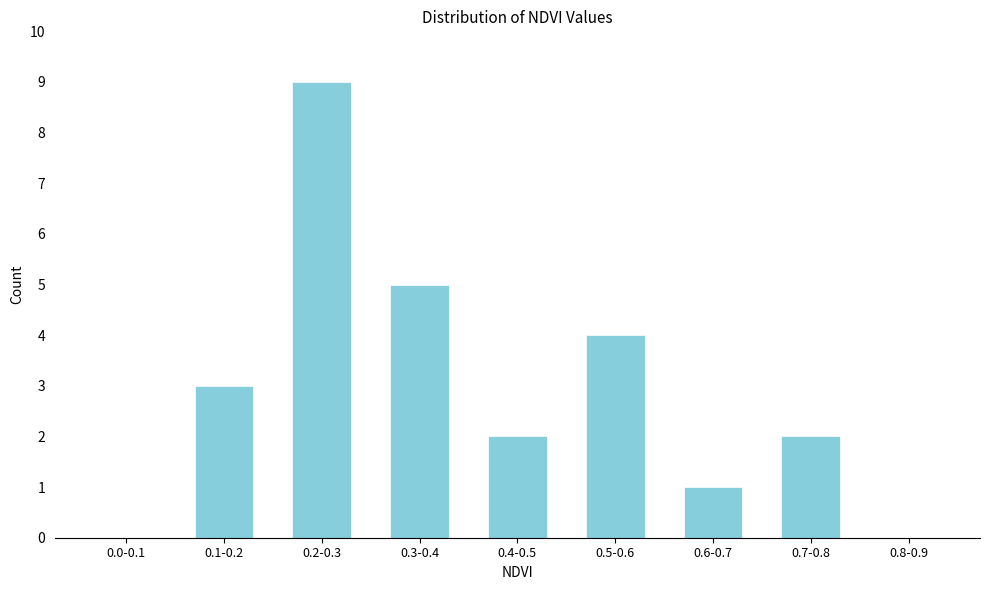

Reading left to right, transcribe all the data shown in this chart.

0.0-0.1=0	0.1-0.2=3	0.2-0.3=9	0.3-0.4=5	0.4-0.5=2	0.5-0.6=4	0.6-0.7=1	0.7-0.8=2	0.8-0.9=0